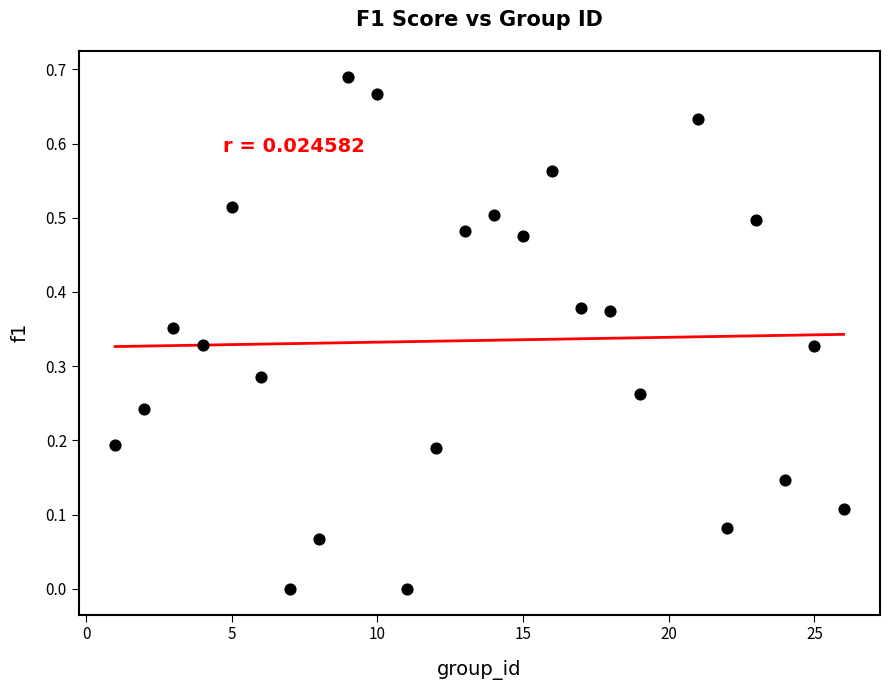

What is the range of X values (max minus min)?

25.0